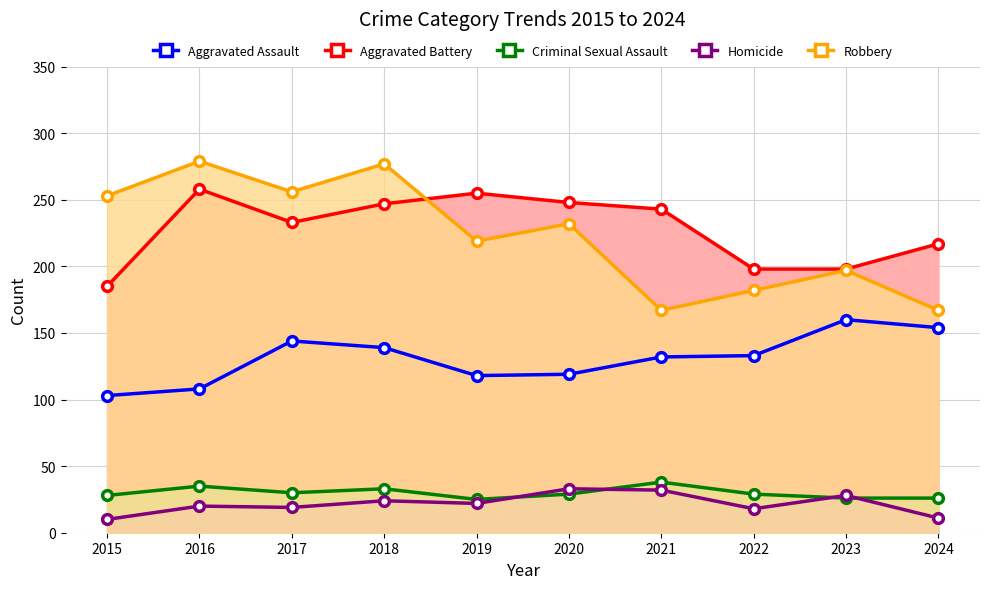

Which series has the widest spread of values?

Robbery